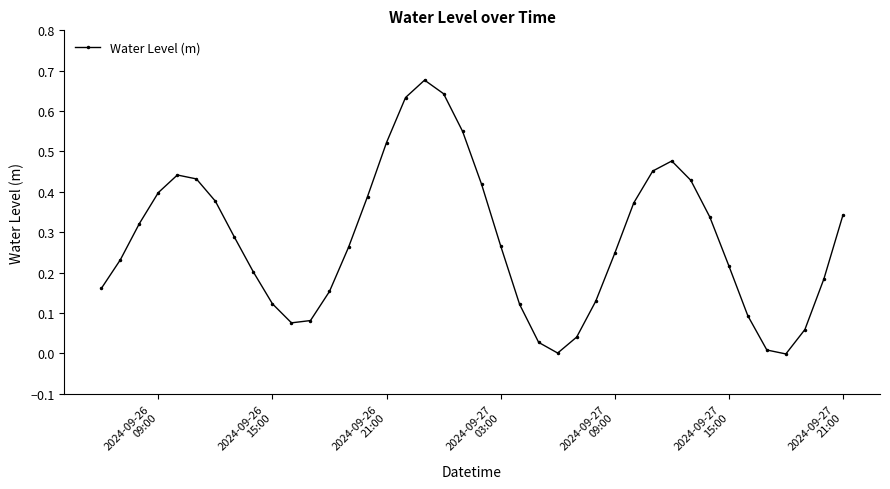

What is the sum of all values?

11.2